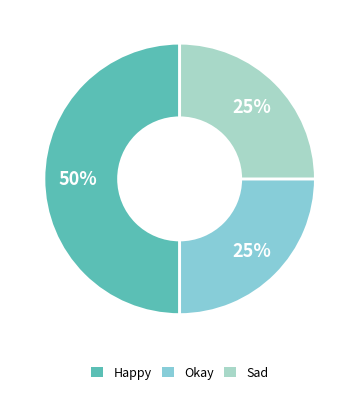

Count the number of slices in the pie.

3